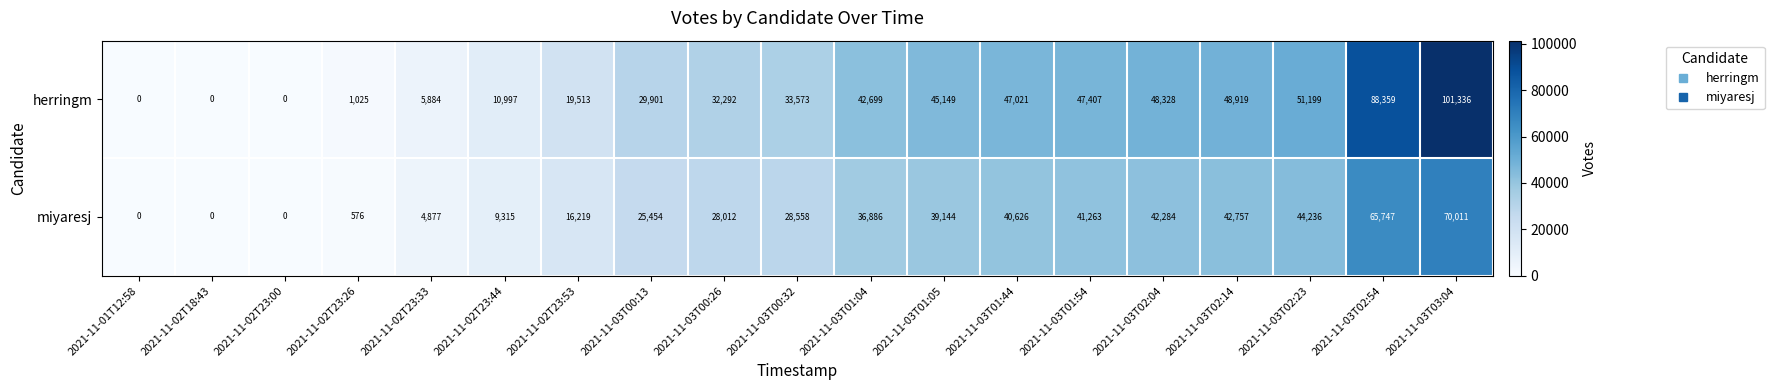

How many series are shown in this chart?

2